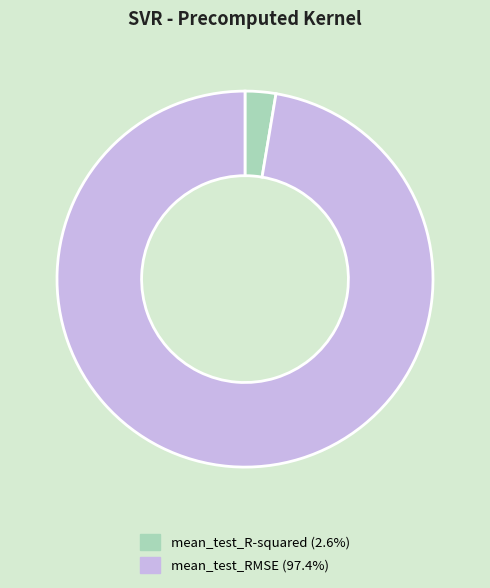

The mean_test_R-squared slice represents 15% of the pie. True or false?

False